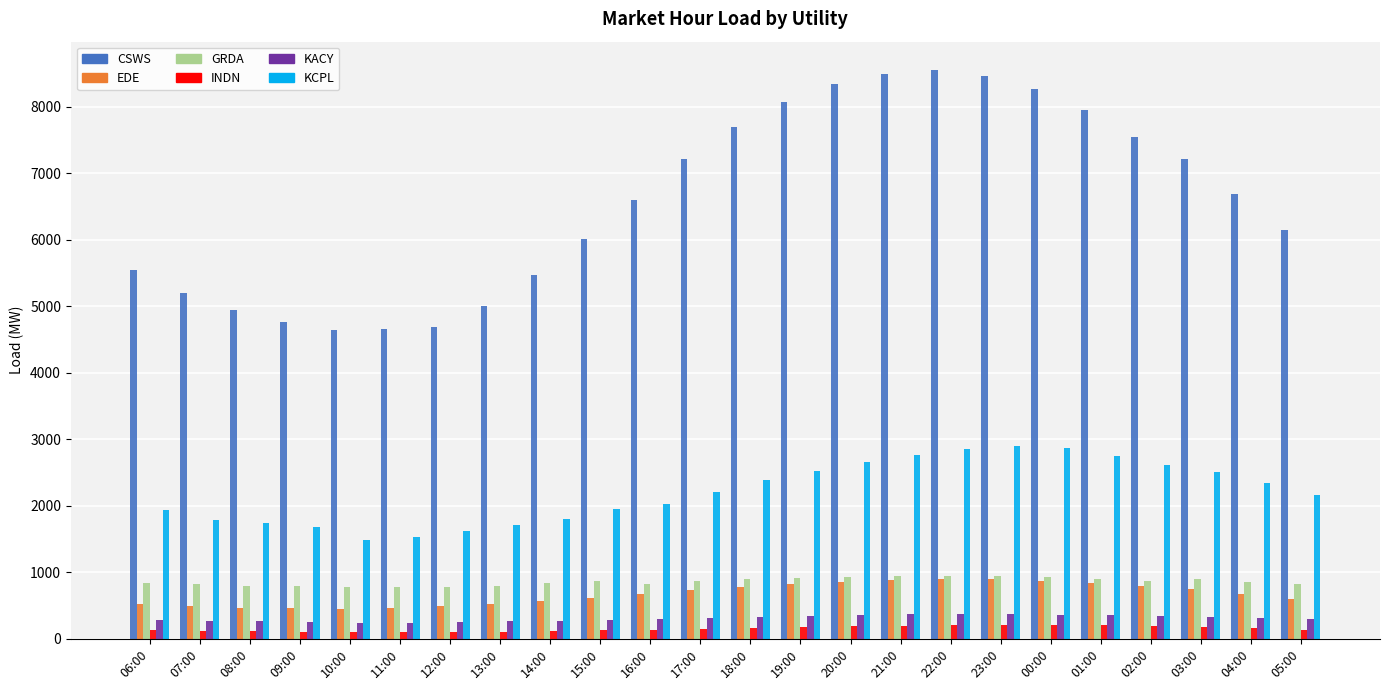

True or false: EDE has a value of 1159.8 at 18:00.

False